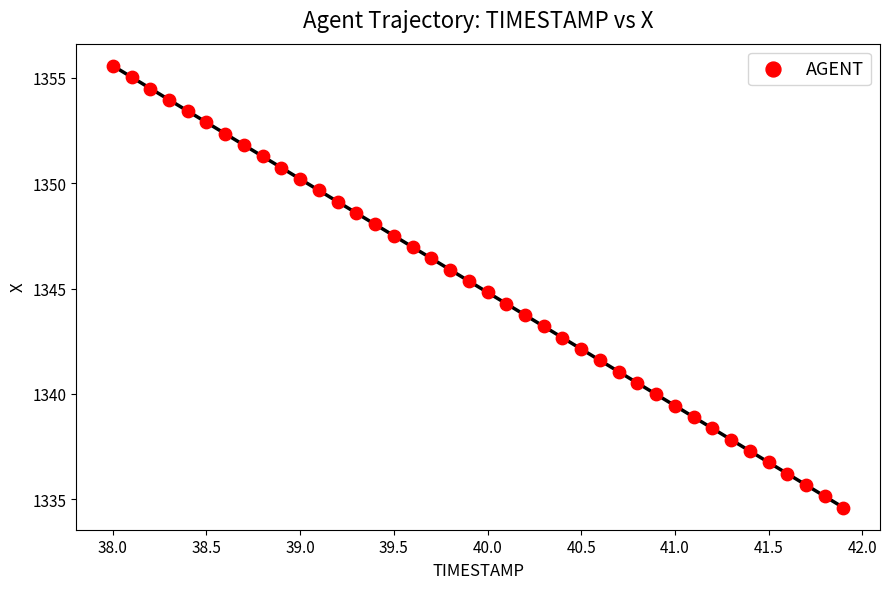

What is the range of X values (max minus min)?

3.9